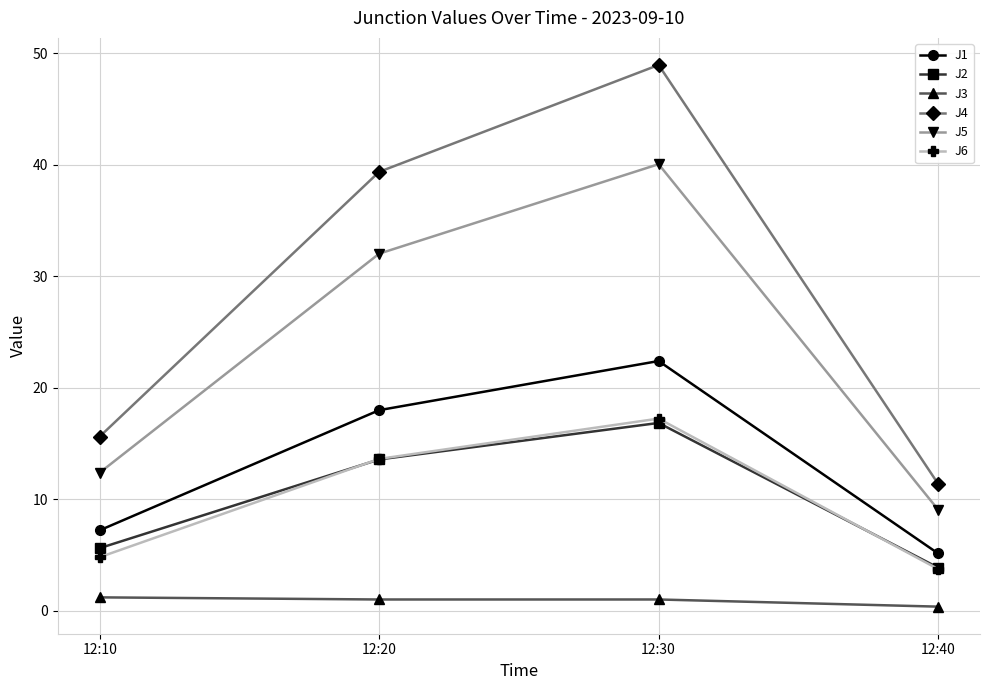

Rank the series at 12:10 from highest to lowest value.

J4, J5, J1, J2, J6, J3